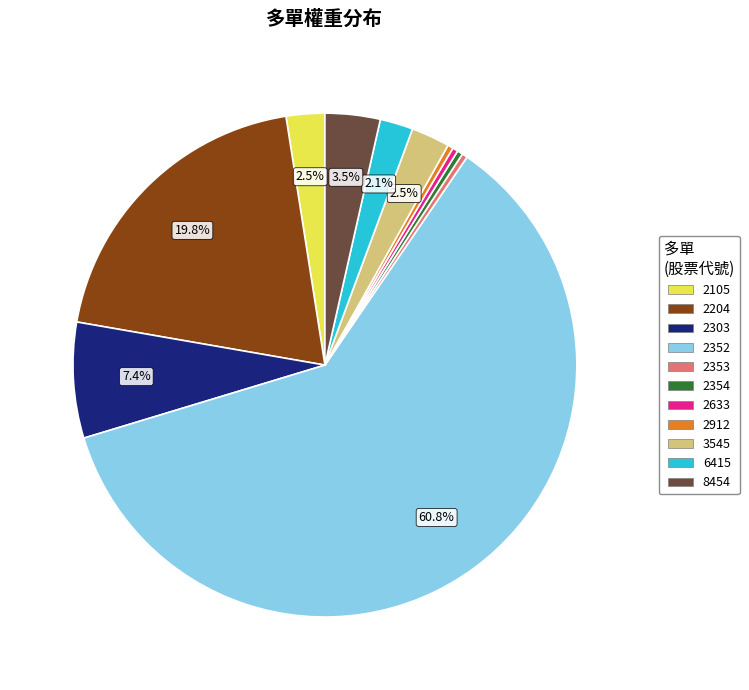

What is the largest slice in the pie chart?

2352